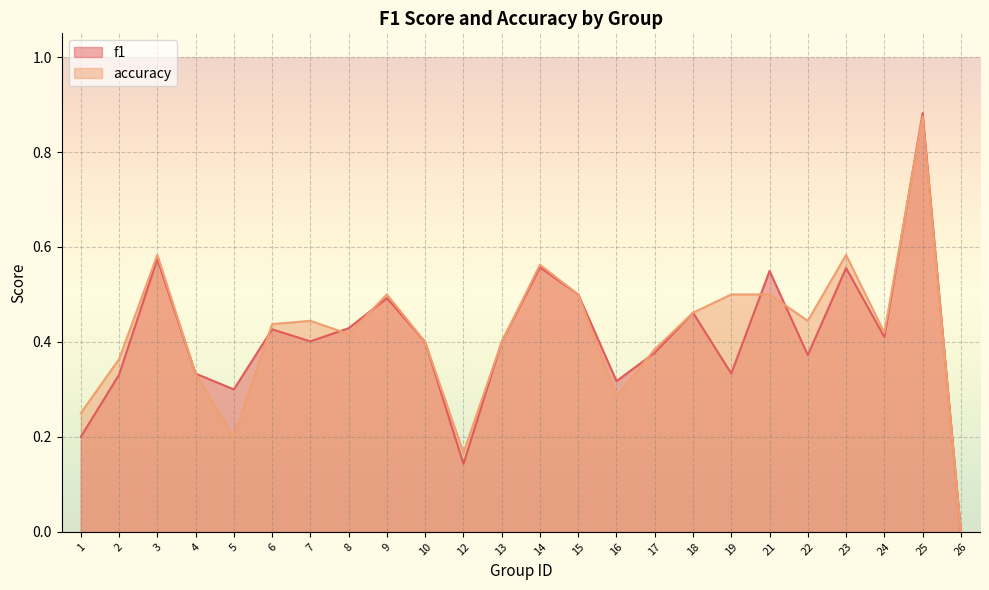

How many categories are shown in the chart?

24